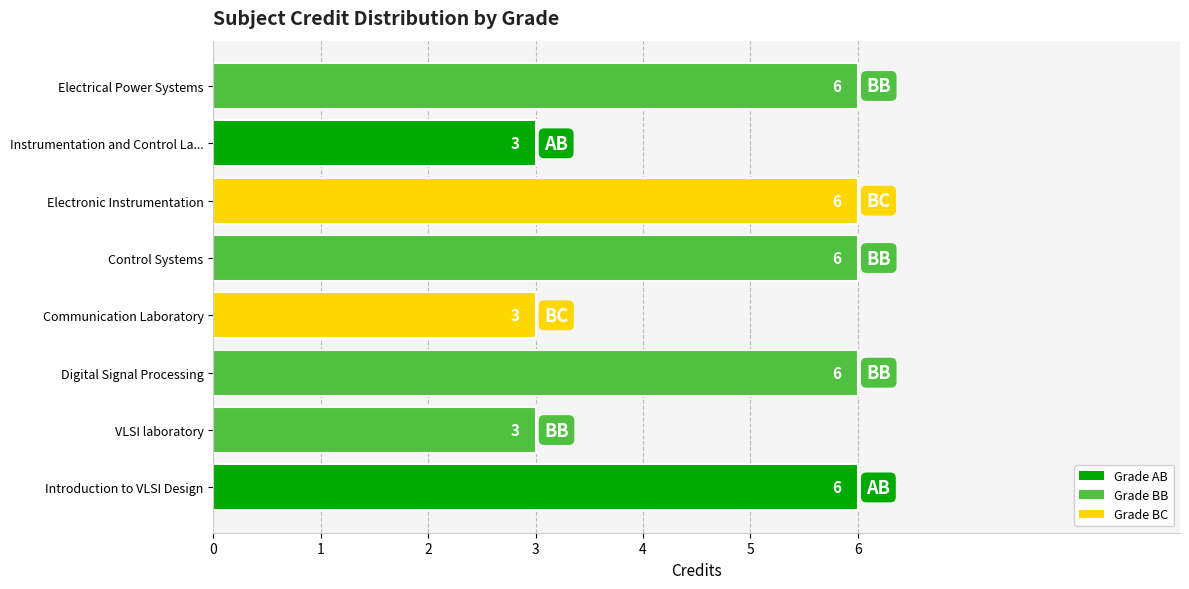

What is the ratio of the value at Instrumentation and Control La... to the value at Electrical Power Systems?

0.5